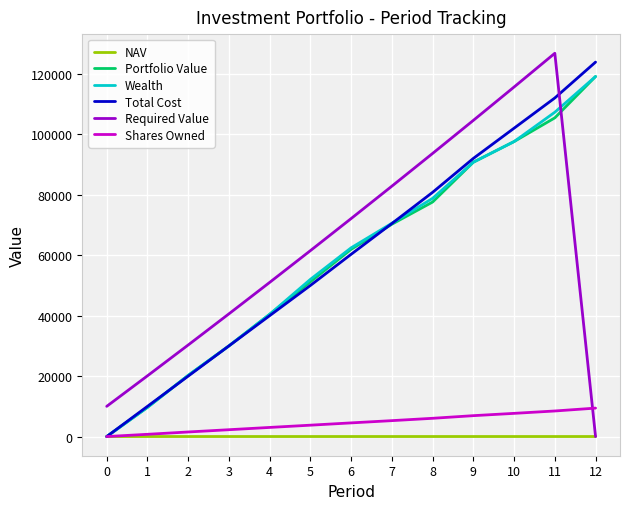

How many distinct data groups are displayed?

6